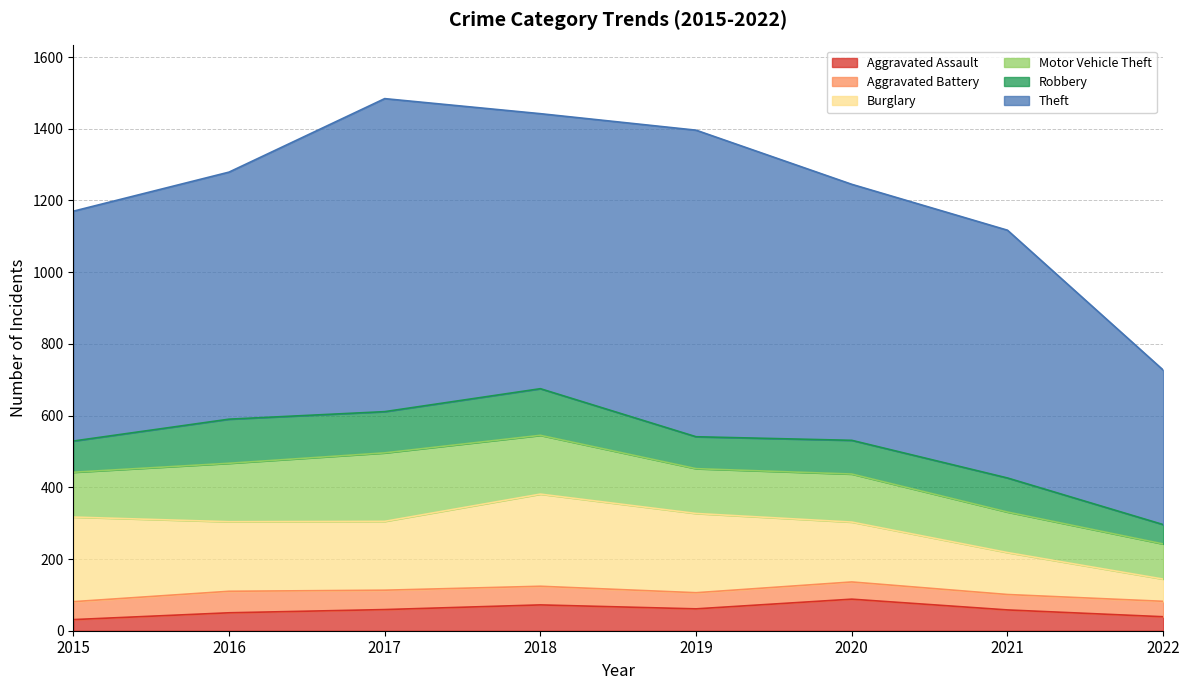

At which category is the sum across all series the highest?

2017